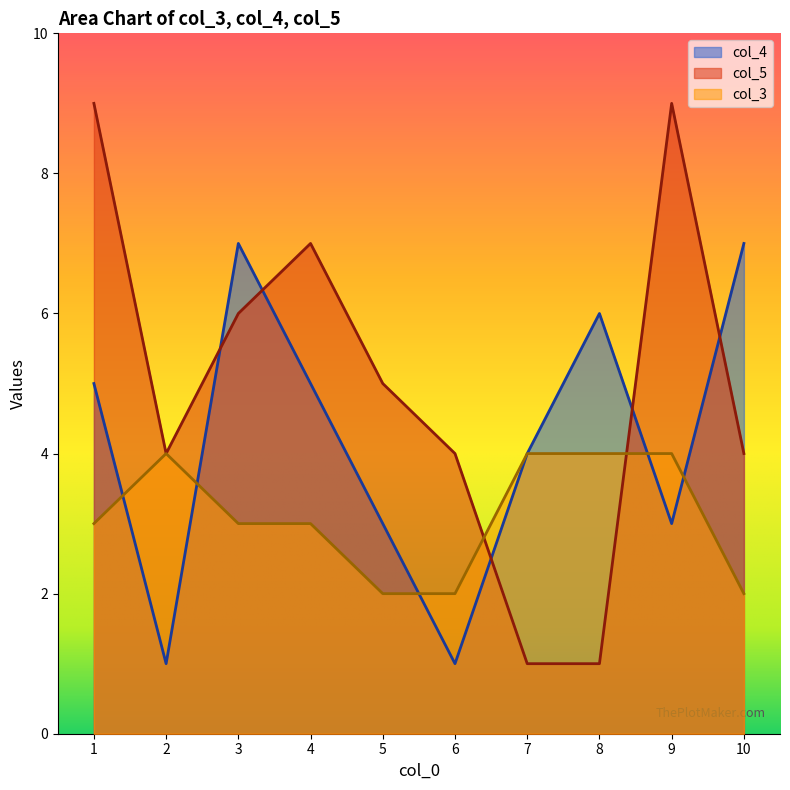

True or false: col_5 has more than 0 points higher than both neighbors.

True